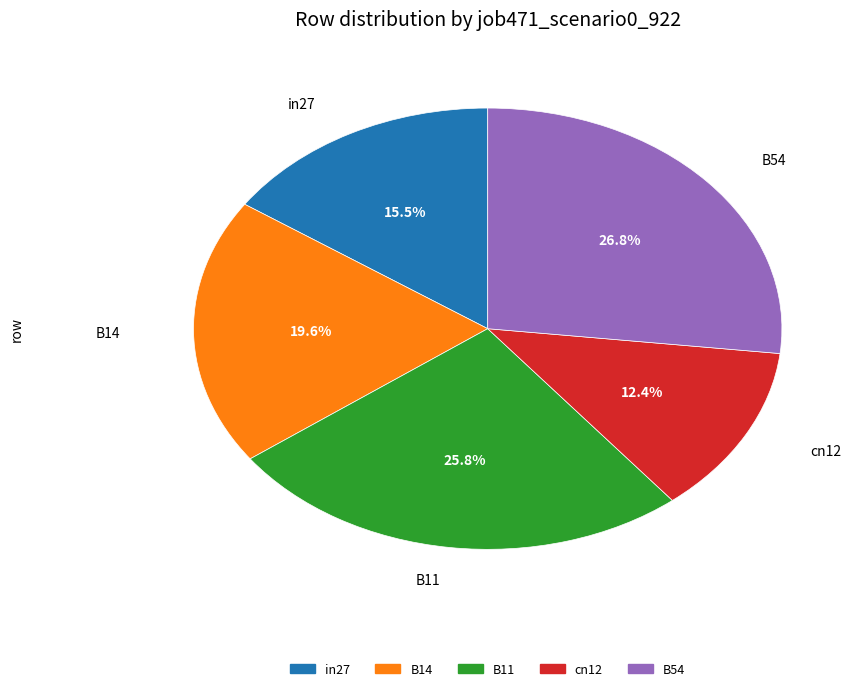

Which slice is the largest?

B54